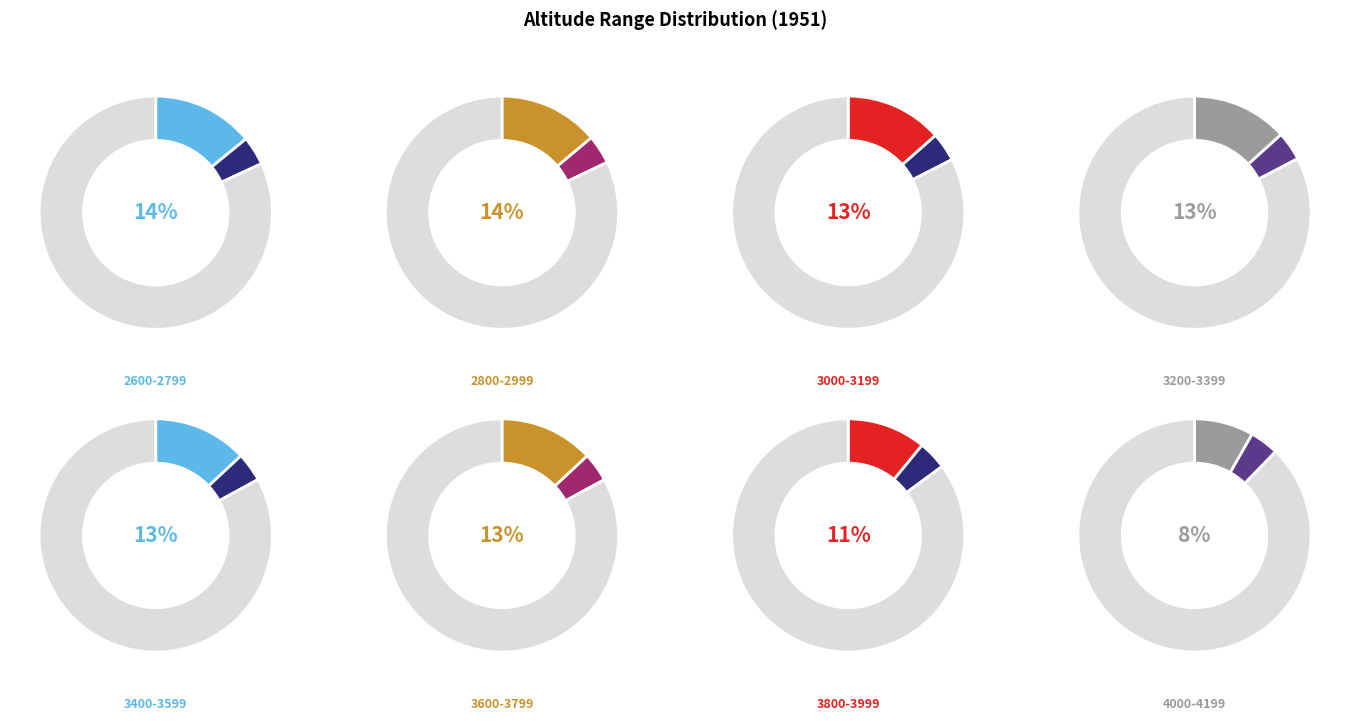

To the nearest percent, what percentage of the pie is 2600-2799?

14%